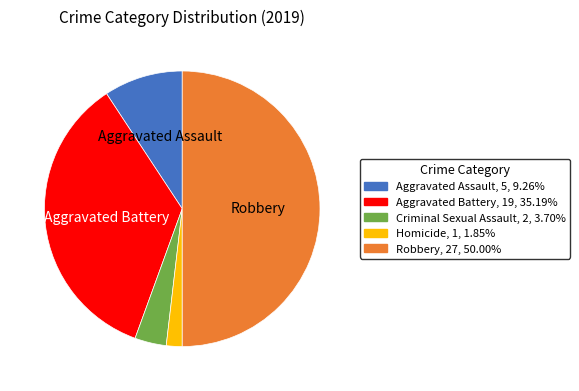

How many slices are in this pie chart?

5